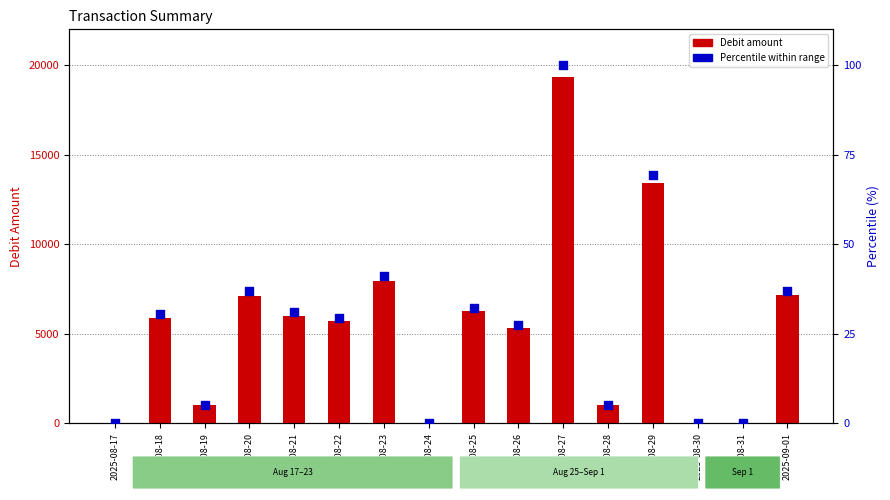

Which series has the largest Y range (max minus min)?

Debit